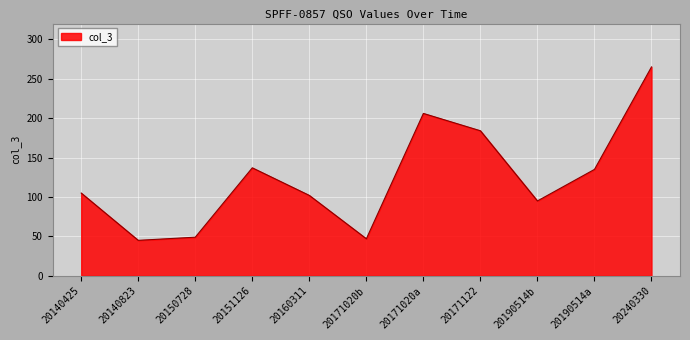

Which has a higher value, 20190514a or 20240330?

20240330